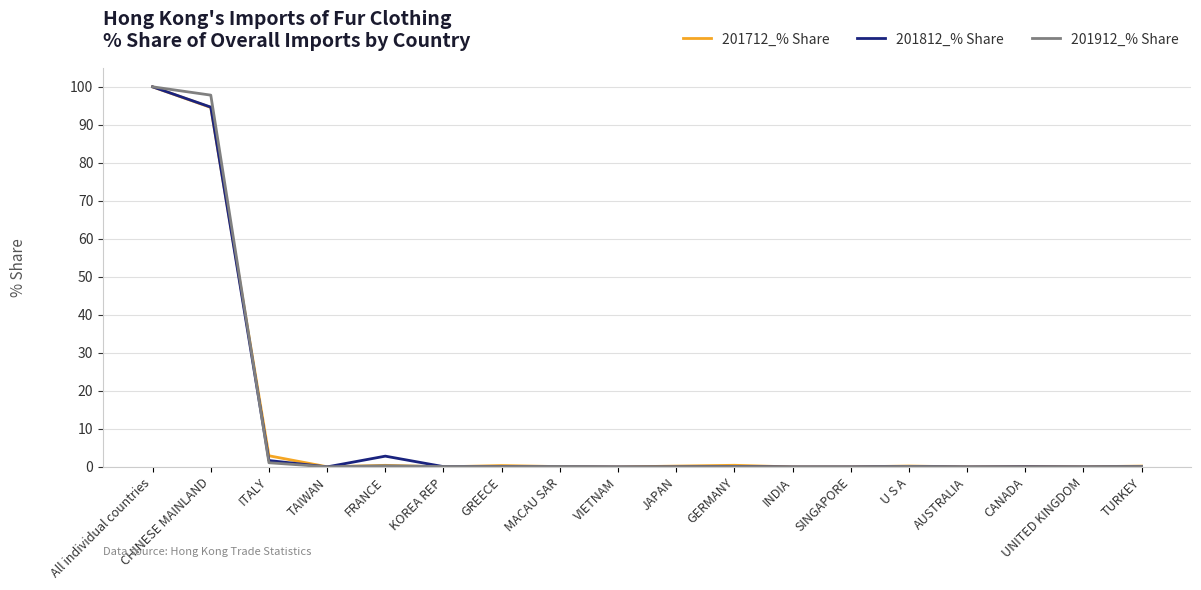

How many lines are shown in the chart?

3